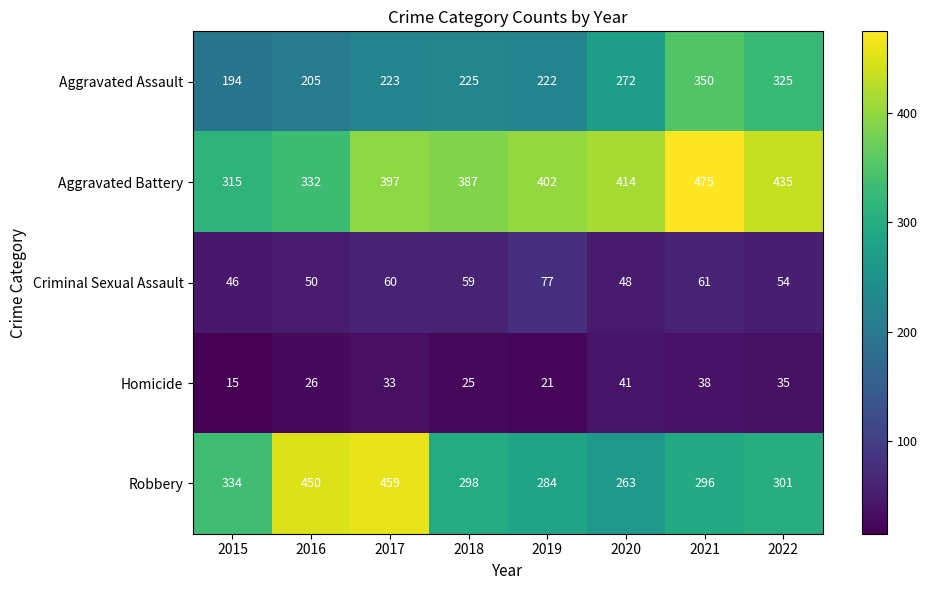

The value of Aggravated Assault at 2019 is 380. True or false?

False